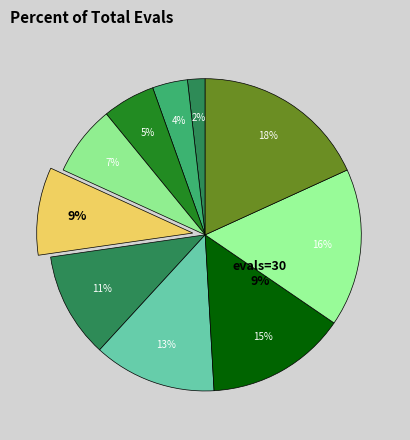

To the nearest percent, what is the average slice percentage?

10%